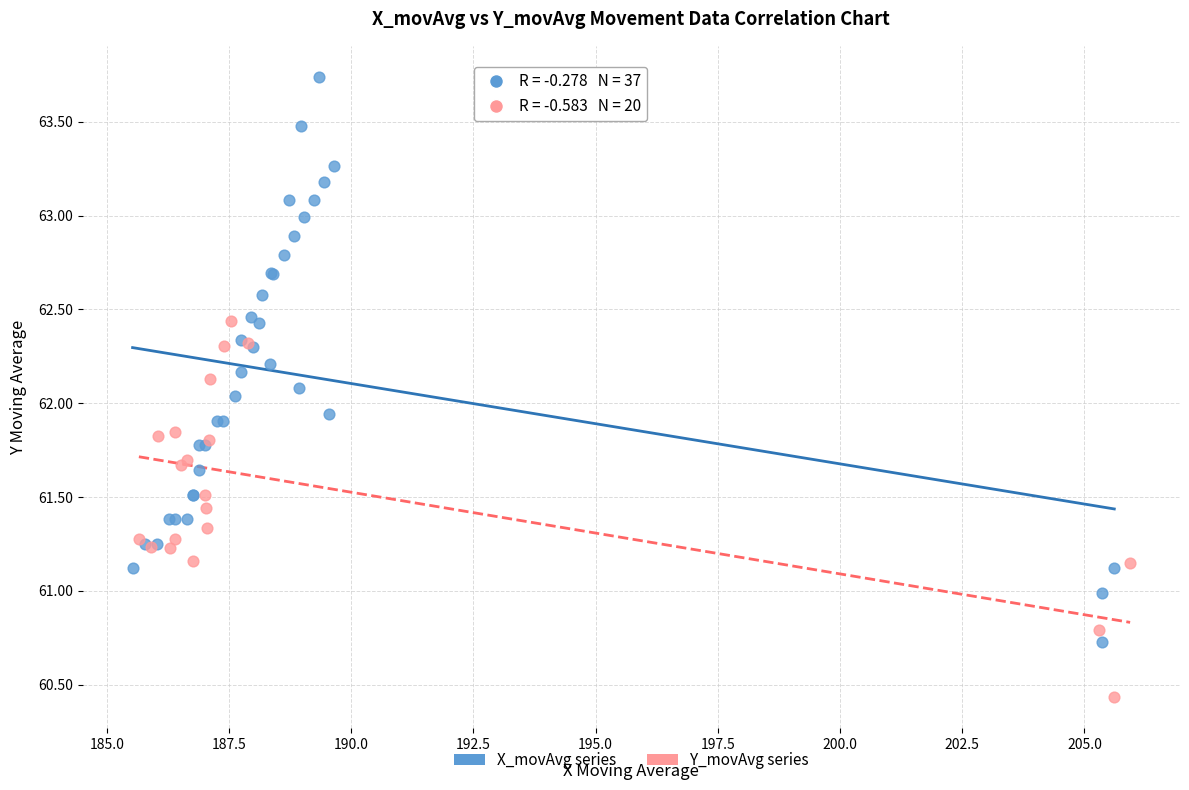

Which series reaches the minimum Y coordinate?

Y_movAvg series